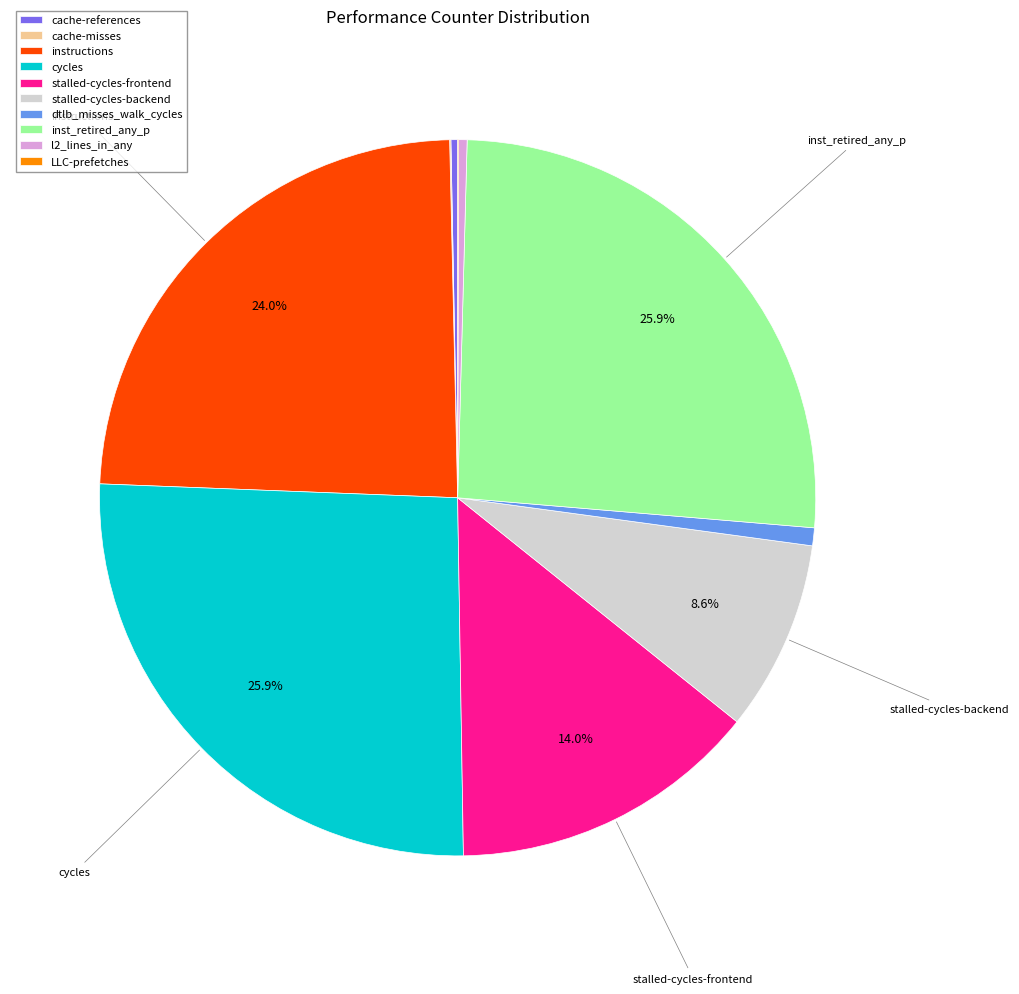

Does cycles represent more than half of the total?

No